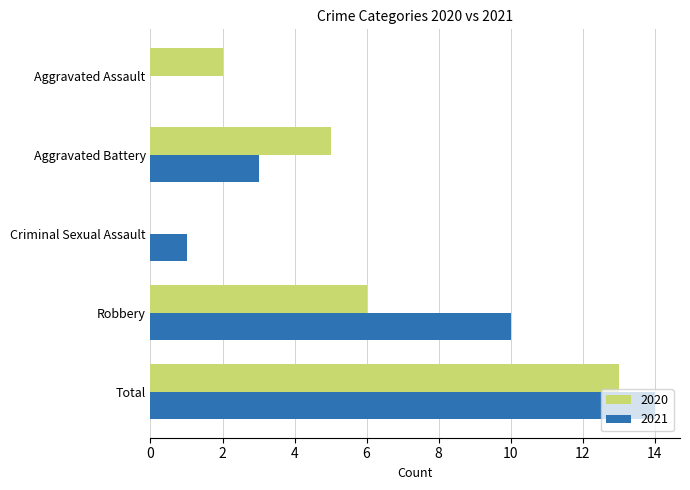

What is the greatest value displayed?

14